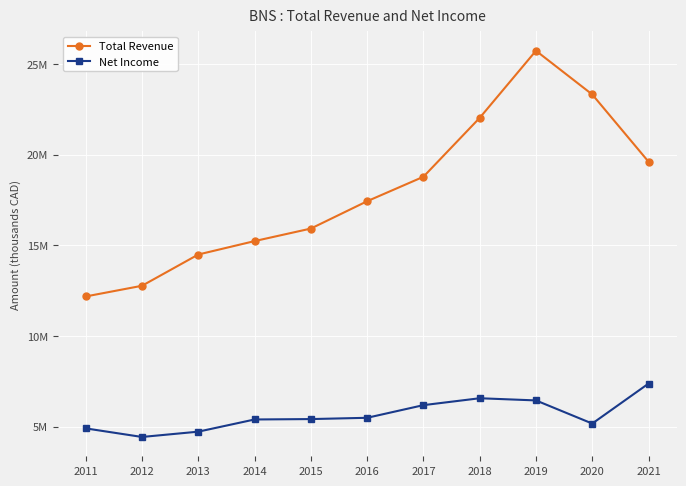

Reading left to right, transcribe all the data shown in this chart.

Total Revenue: 2011=12180300	2012=12769900	2013=14494200	2014=15234800	2015=15926300	2016=17434400	2017=18783900	2018=22034000	2019=25737100	2020=23325400	2021=19615300
Net Income: 2011=4900500	2012=4427300	2013=4719800	2014=5392200	2015=5414500	2016=5485100	2017=6183100	2018=6563800	2019=6443700	2020=5167200	2021=7372400